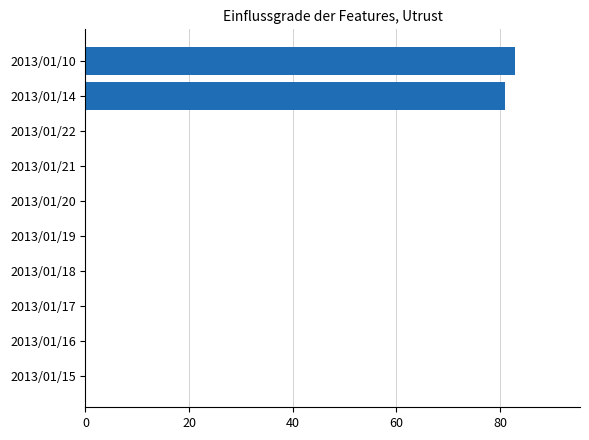

Where is the data nearest to the value 41?

2013/01/14